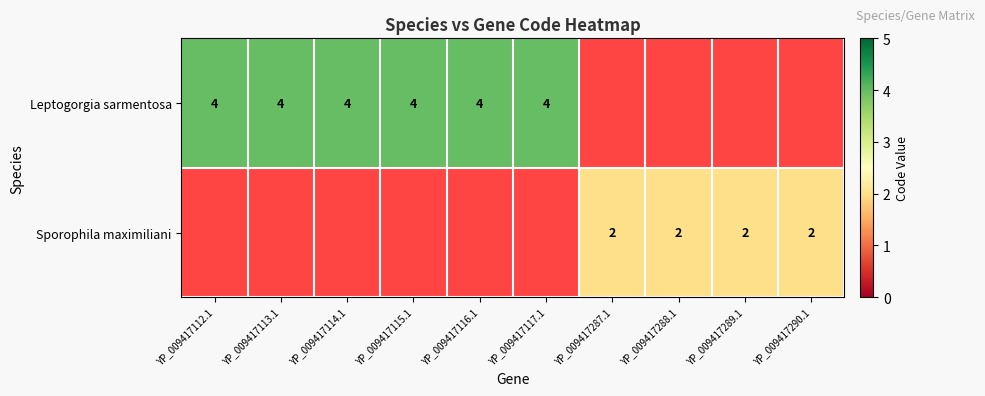

Is the value of Leptogorgia sarmentosa at YP_009417116.1 greater than the value of Sporophila maximiliani at YP_009417289.1?

Yes